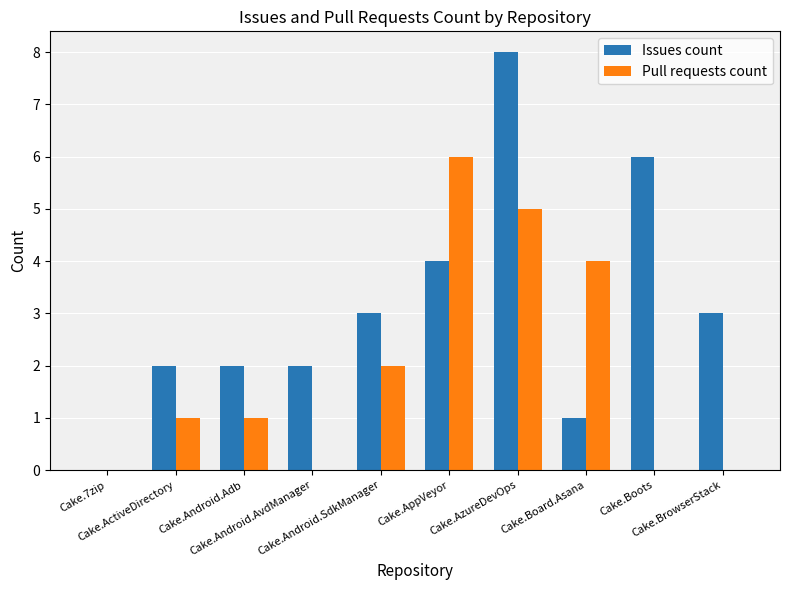

How many values in Issues count are above zero?

9